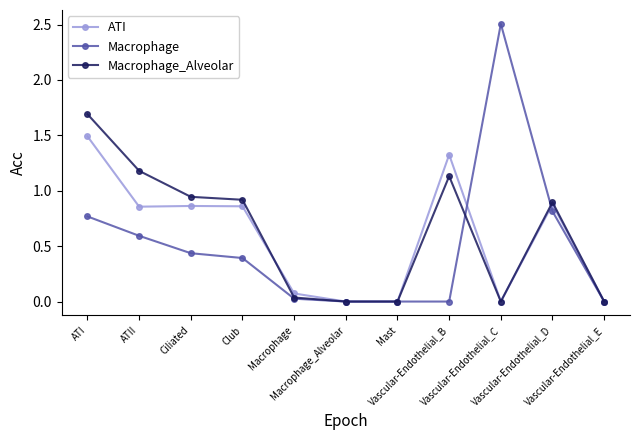

Where is the first local maximum for Macrophage_Alveolar?

Vascular-Endothelial_B